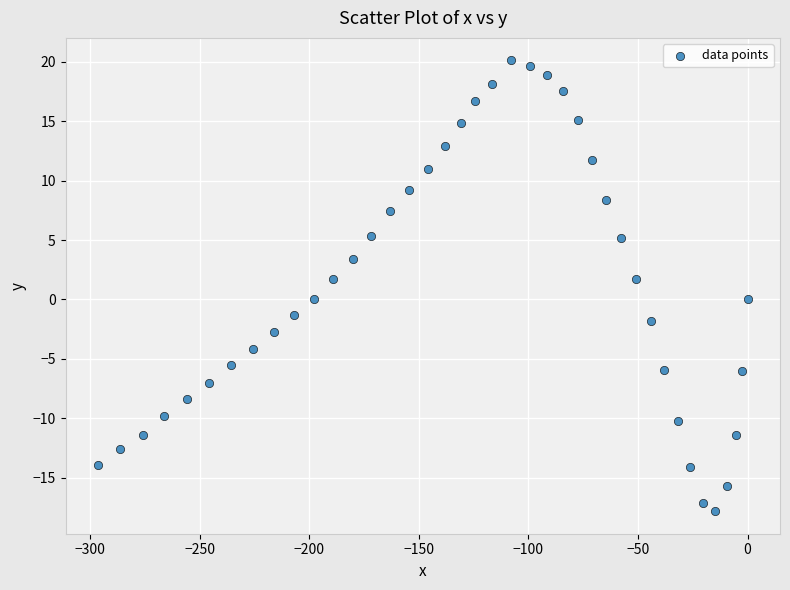

What is the range of X values (max minus min)?

296.5